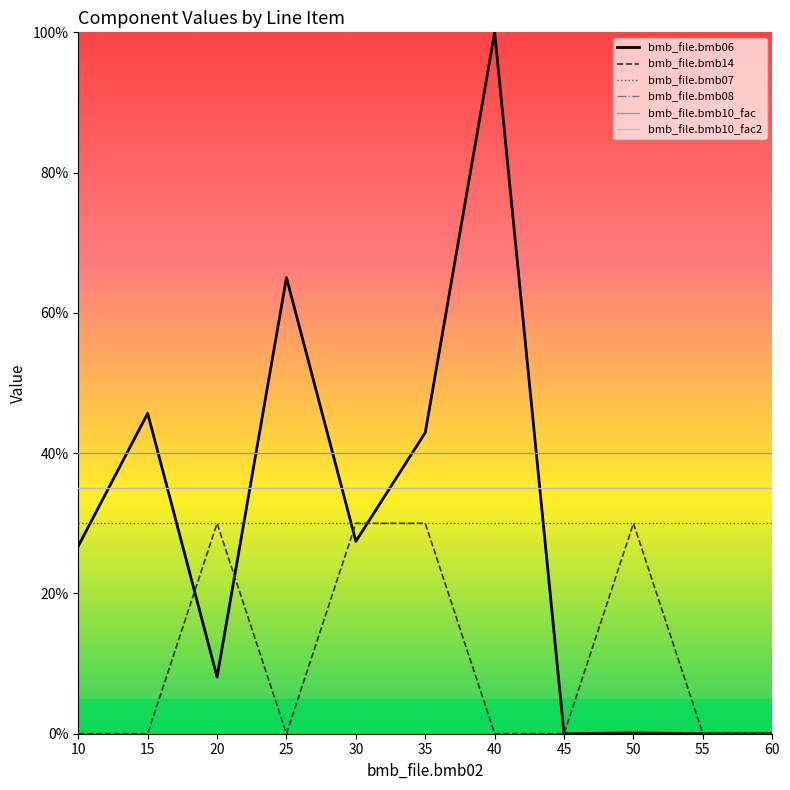

True or false: bmb_file.bmb14 and bmb_file.bmb07 intersect in this chart.

False